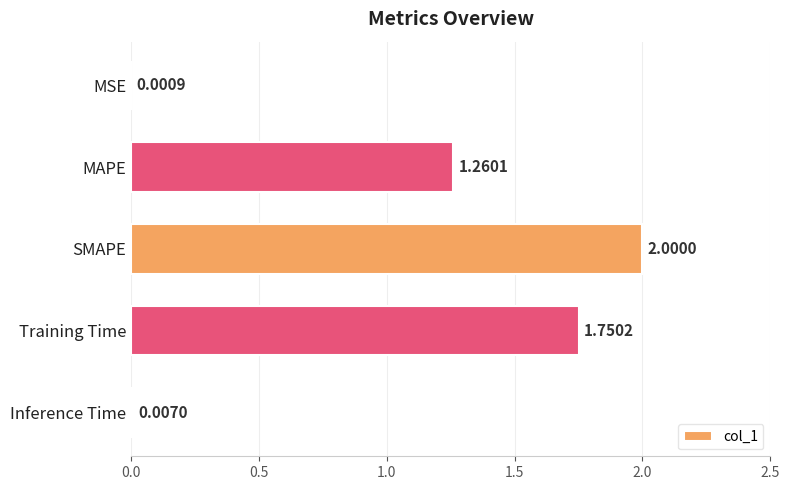

At which category does the chart reach its peak across all series?

SMAPE